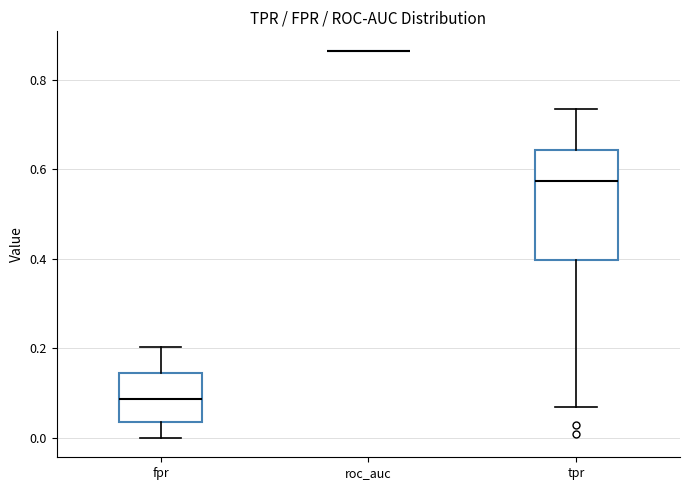

Reading left to right, transcribe this box plot: for each box, give where its median line is, the range the box spans, and where its two whiskers end, as read against the y-axis. The values are not printed on the chart, so give them approximately, as read against the axis.

fpr: median 0.08, box 0.04 to 0.14, whiskers 0.00 to 0.20
roc_auc: box collapsed to a line at 0.86, whiskers 0.86 to 0.86
tpr: median 0.58, box 0.40 to 0.64, whiskers 0.06 to 0.74